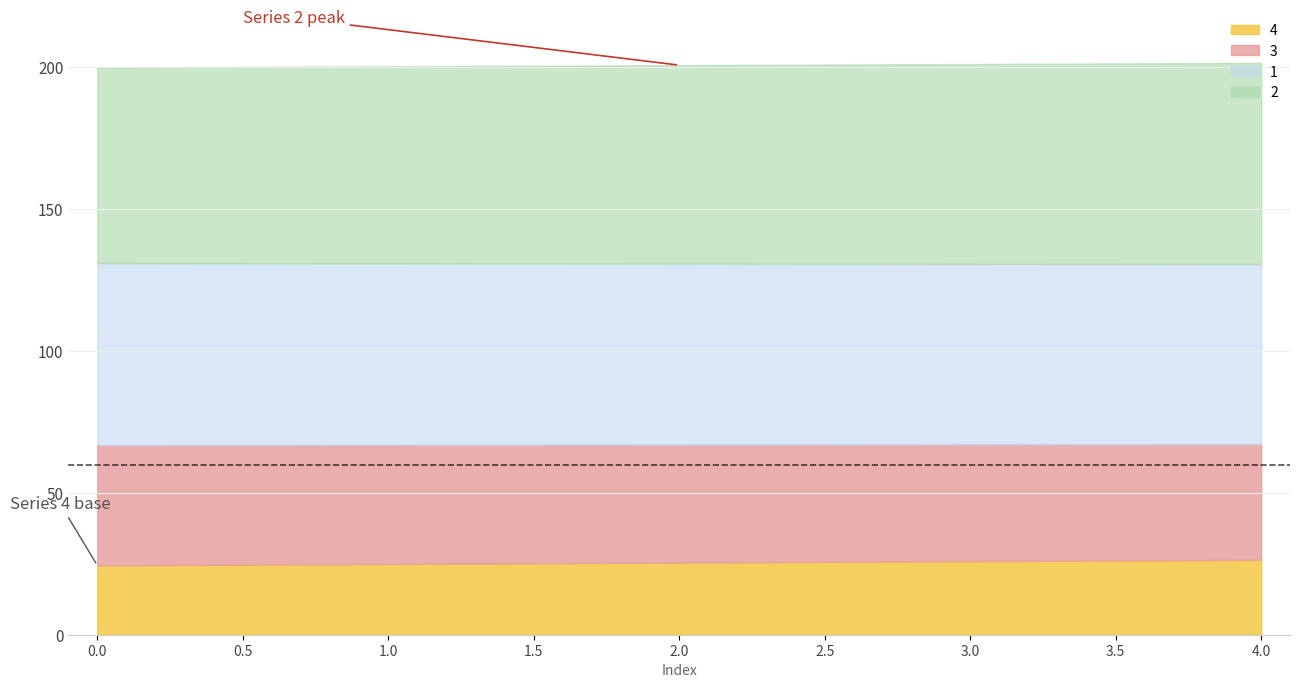

How many data points does each series have?

5